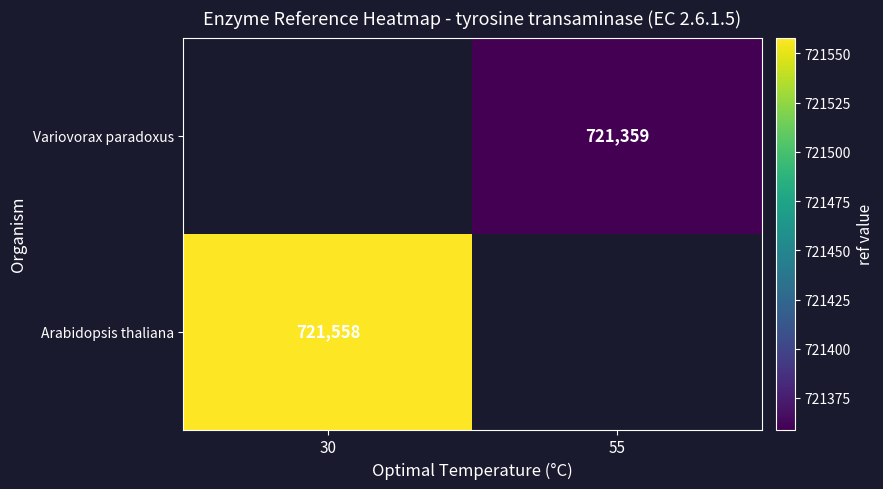

Which category has the lowest value across all series?

55